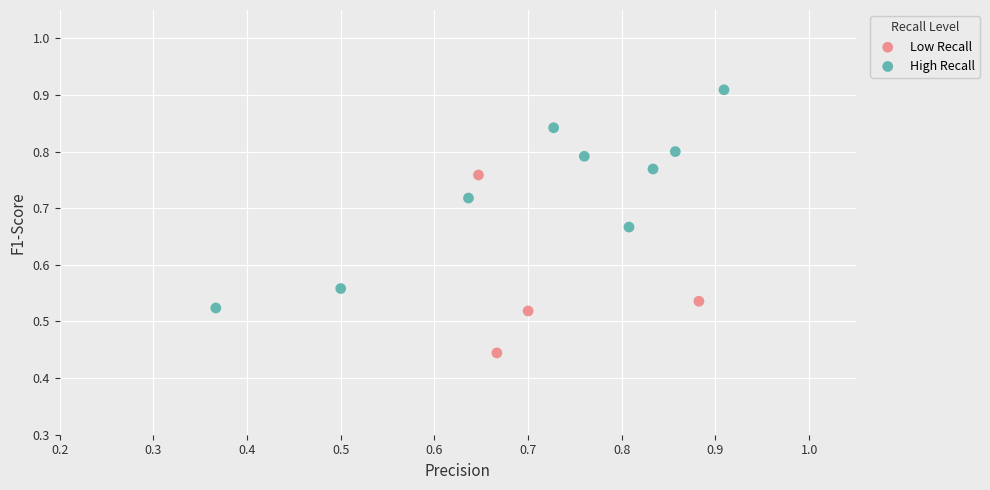

Which series contains the highest Y value?

High Recall